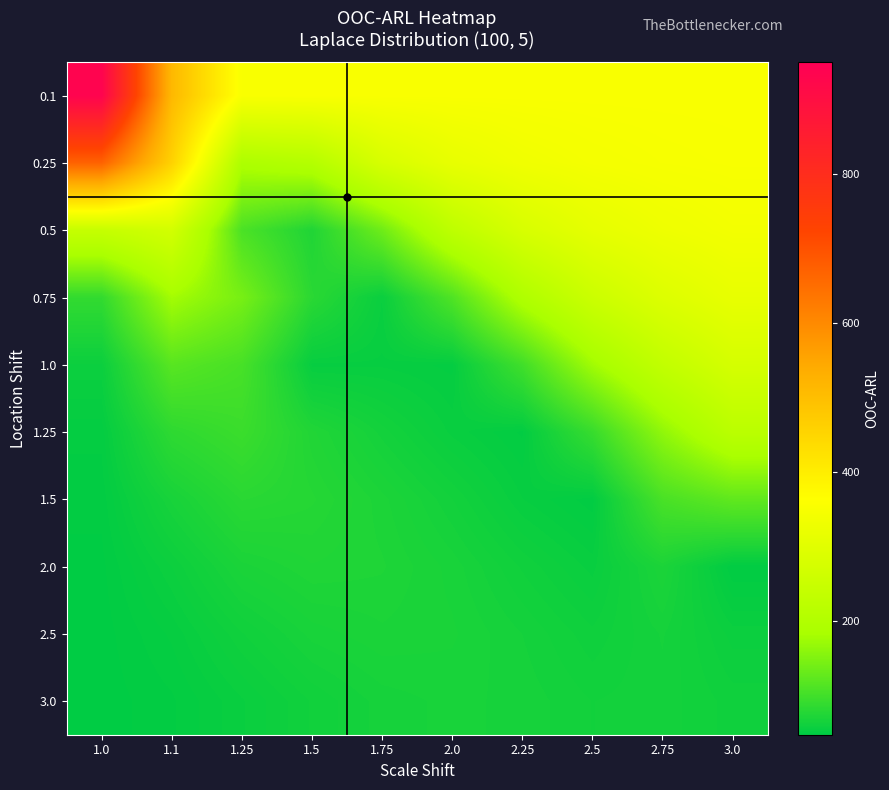

At 2.75, list the series in order from largest to smallest.

0.1, 0.25, 0.5, 0.75, 1.0, 1.25, 1.5, 2.0, 2.5, 3.0